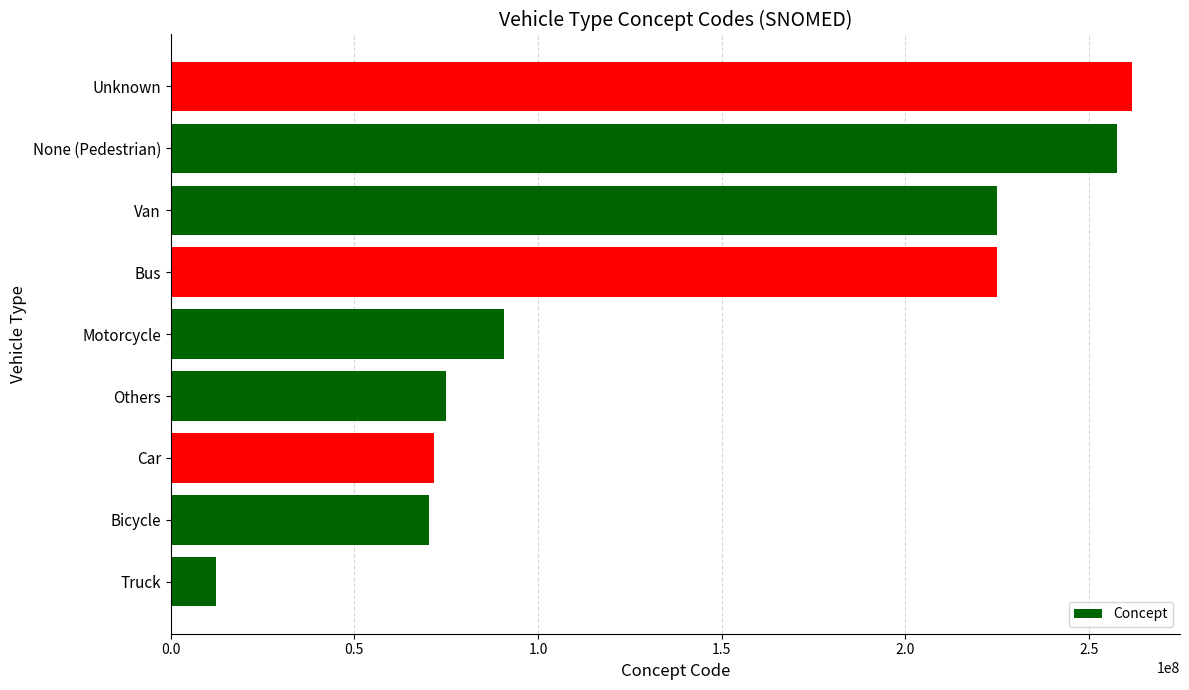

What is the minimum value shown in the chart?

12247004